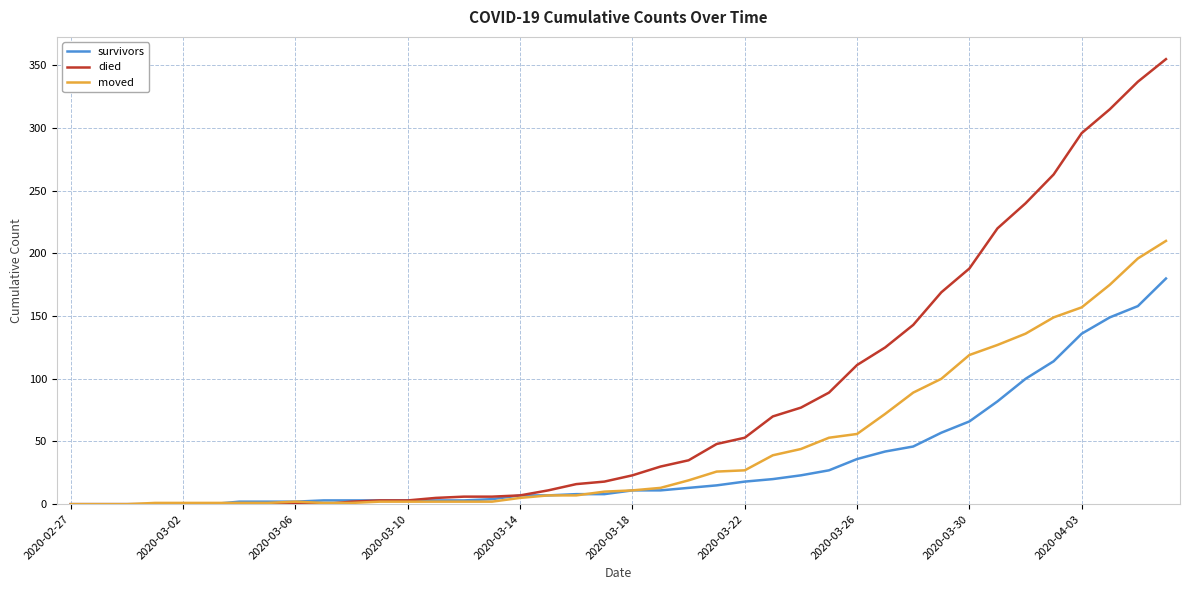

List the series in order of their peak value, lowest first.

survivors, moved, died